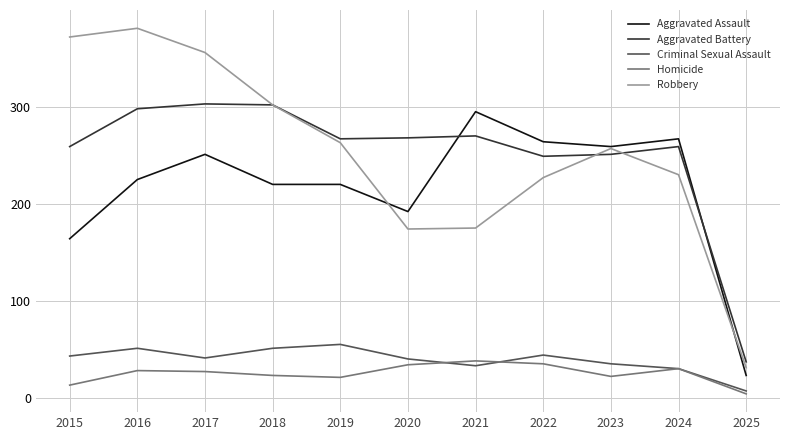

What is the total value across all series at 2021?

811